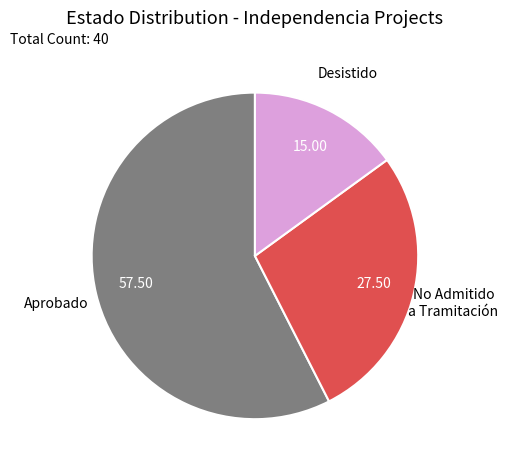

How many segments does this pie chart have?

3